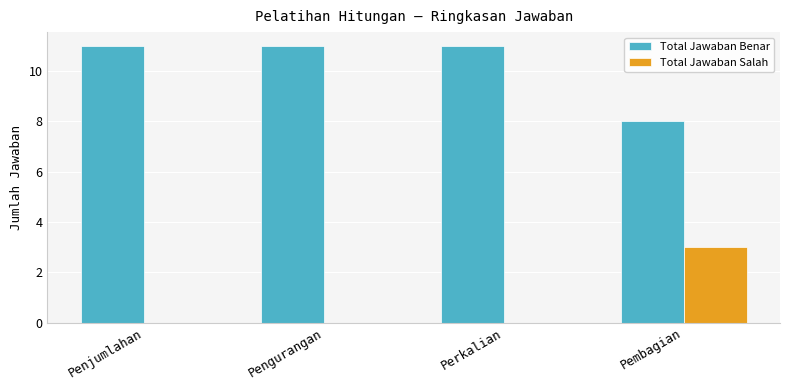

Reading left to right, what are all the values shown in this chart?

Total Jawaban Benar: 11	11	11	8
Total Jawaban Salah: 0	0	0	3